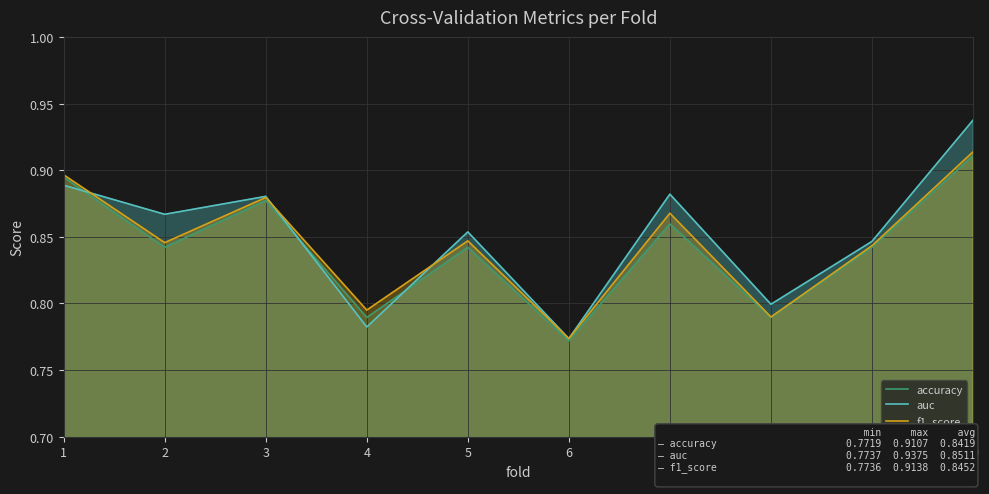

What are all the series names shown in the legend?

accuracy, auc, f1_score